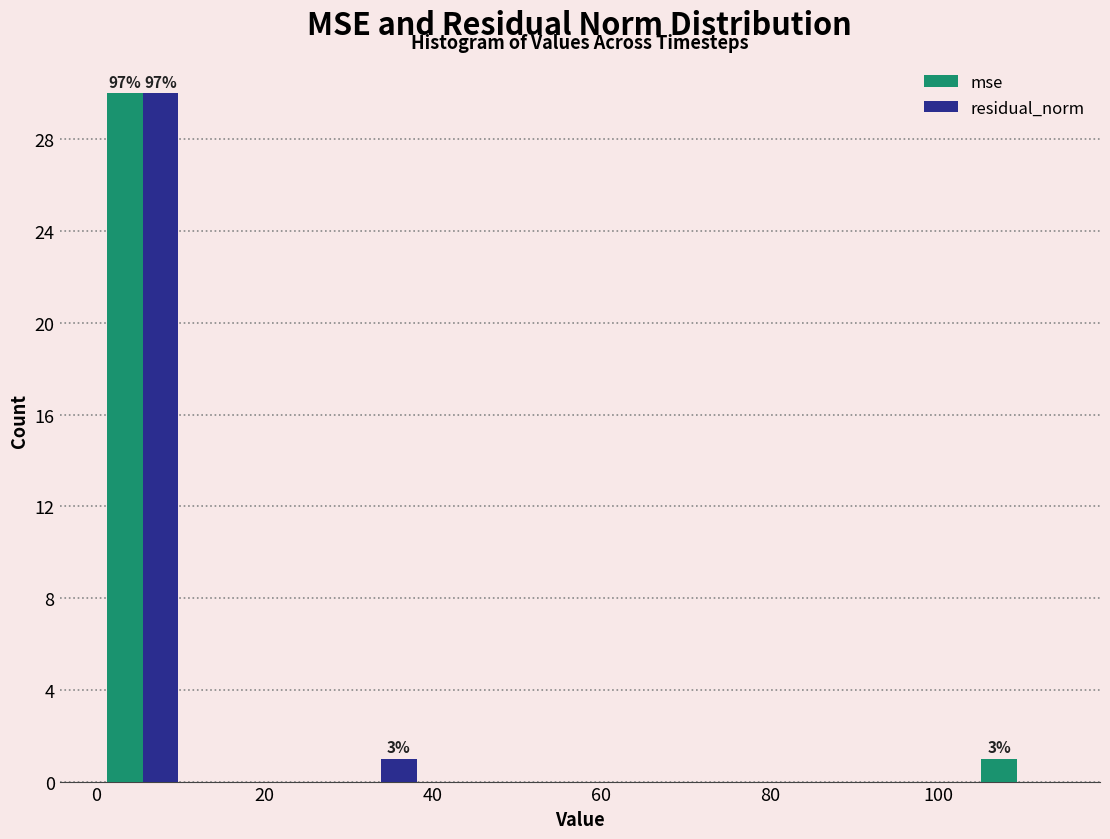

In the mse series, which range on the x-axis has the tallest bar?

0 to 10